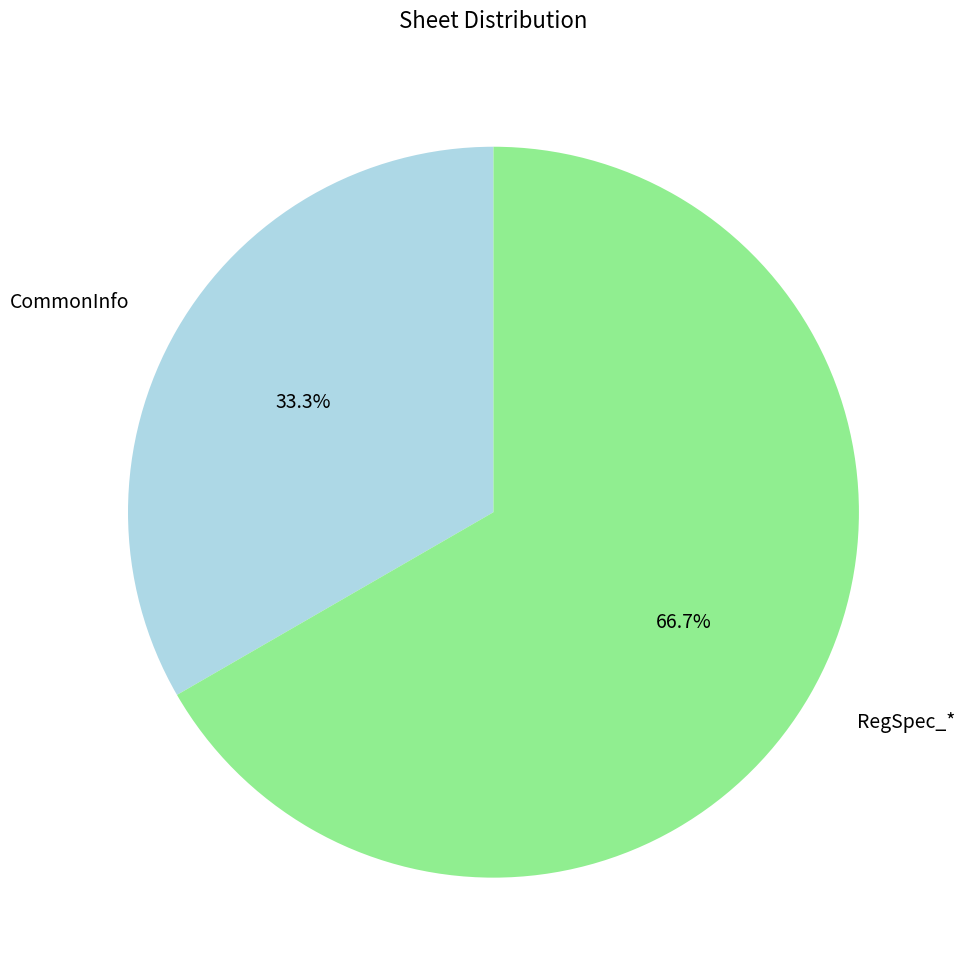

Which category has the smallest portion of the pie?

CommonInfo